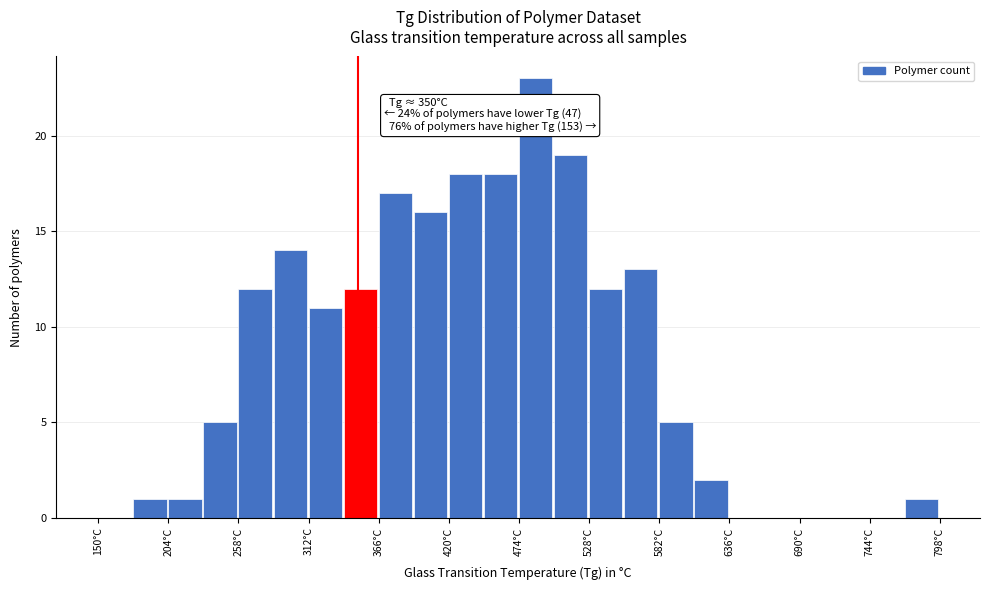

Around what value on the x-axis is the tallest bar? Give the approximate position of its centre, as read against the axis.

490